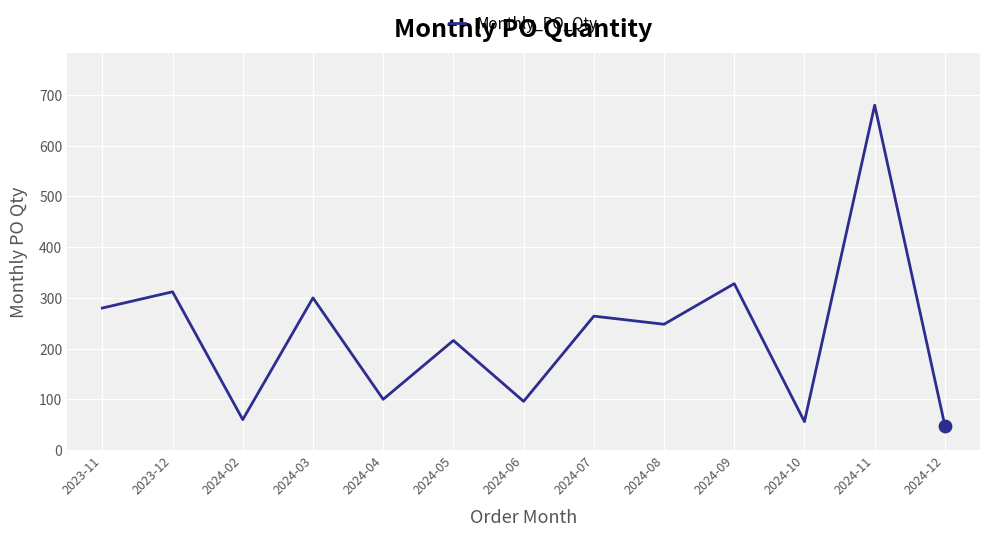

What is the ratio of the value at 2024-07 to the value at 2024-12?

5.5